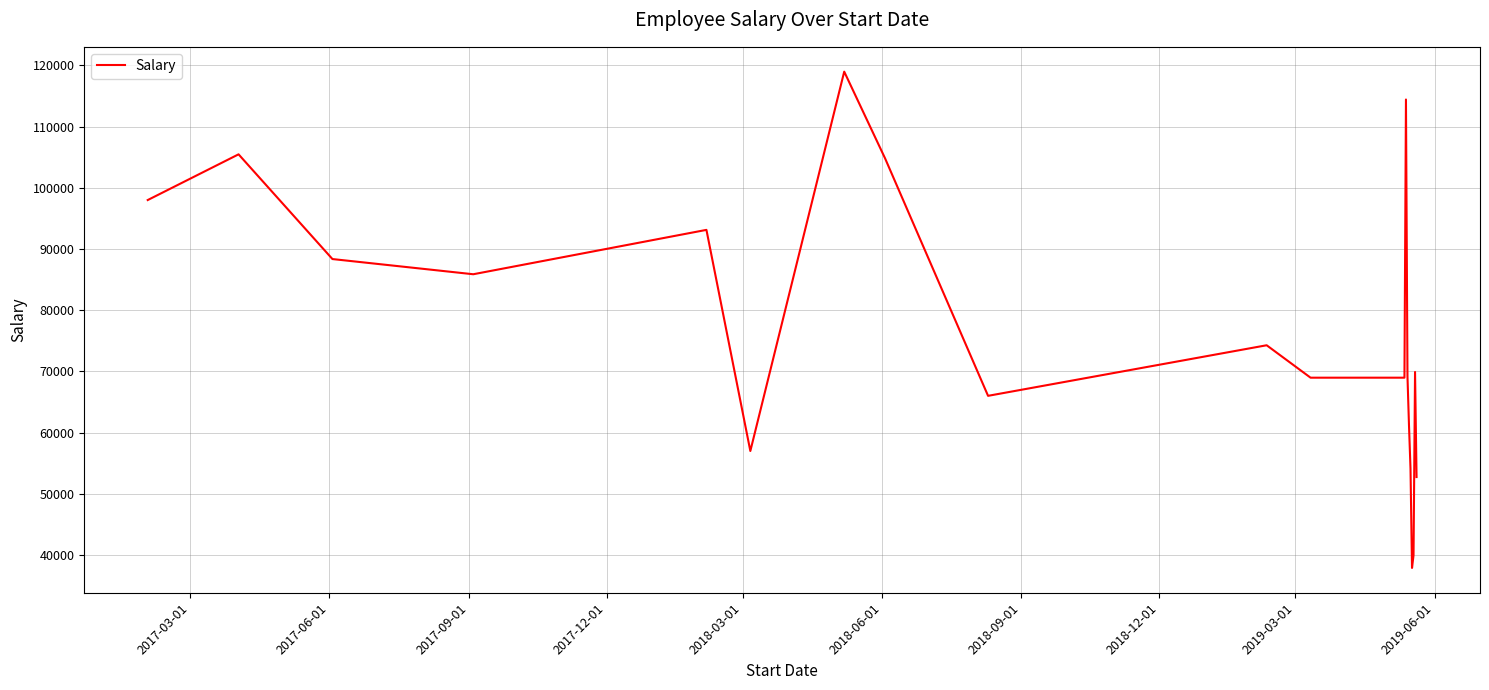

How many series are shown in this chart?

1